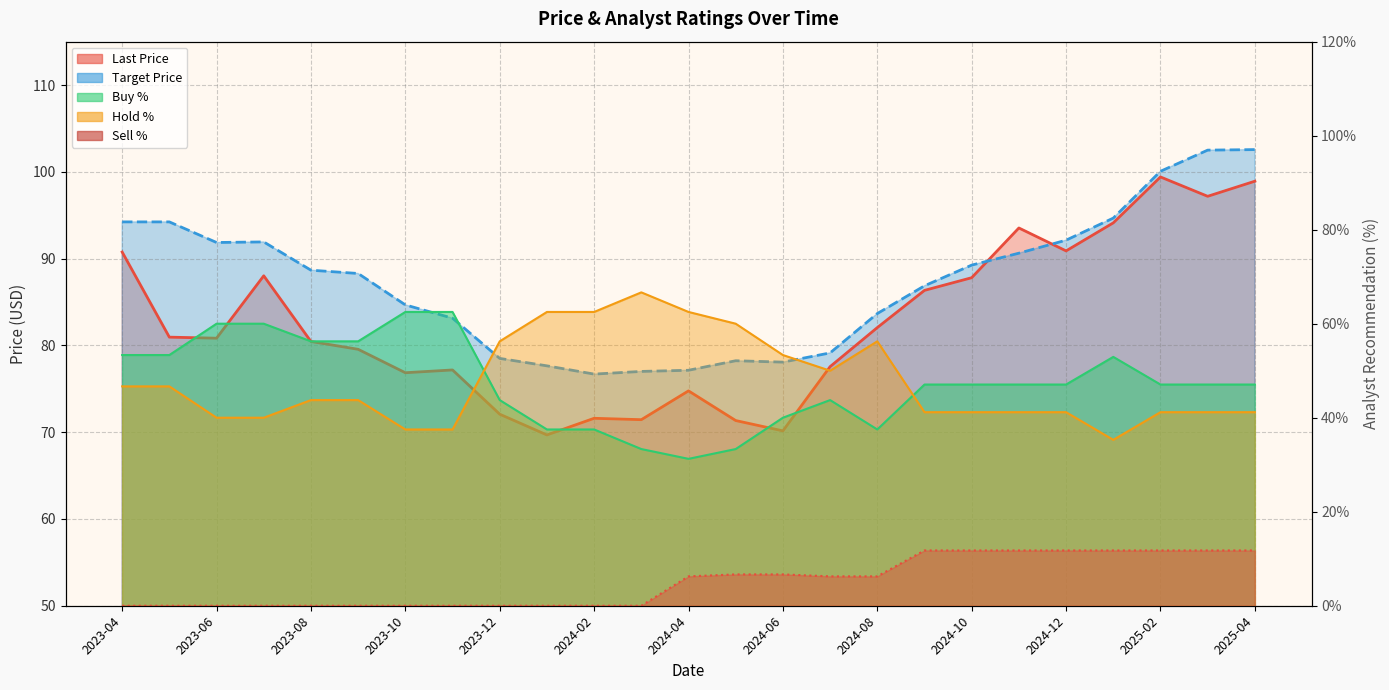

What is the label of the 23rd point from the right?

2023-06